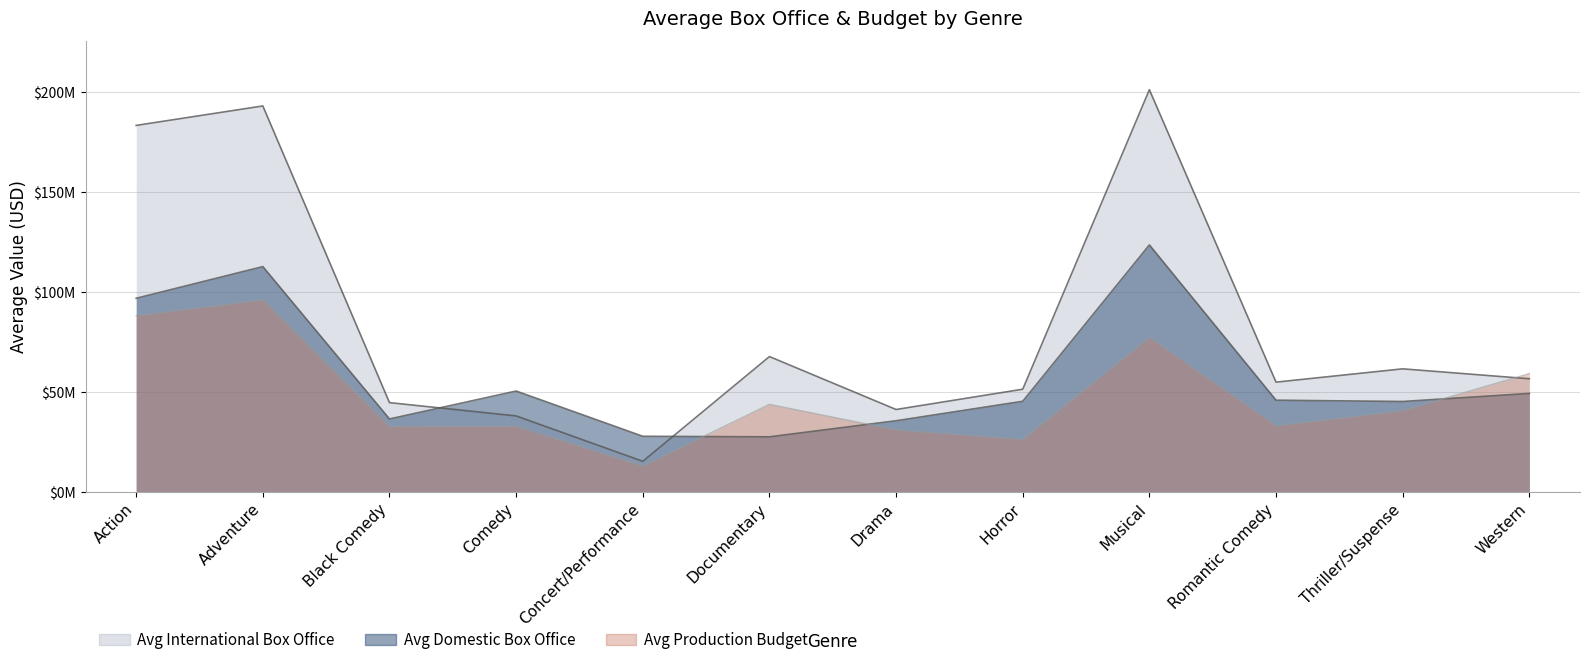

Is the value of Avg Domestic Box Office at Action greater than the value of Avg International Box Office at Musical?

No